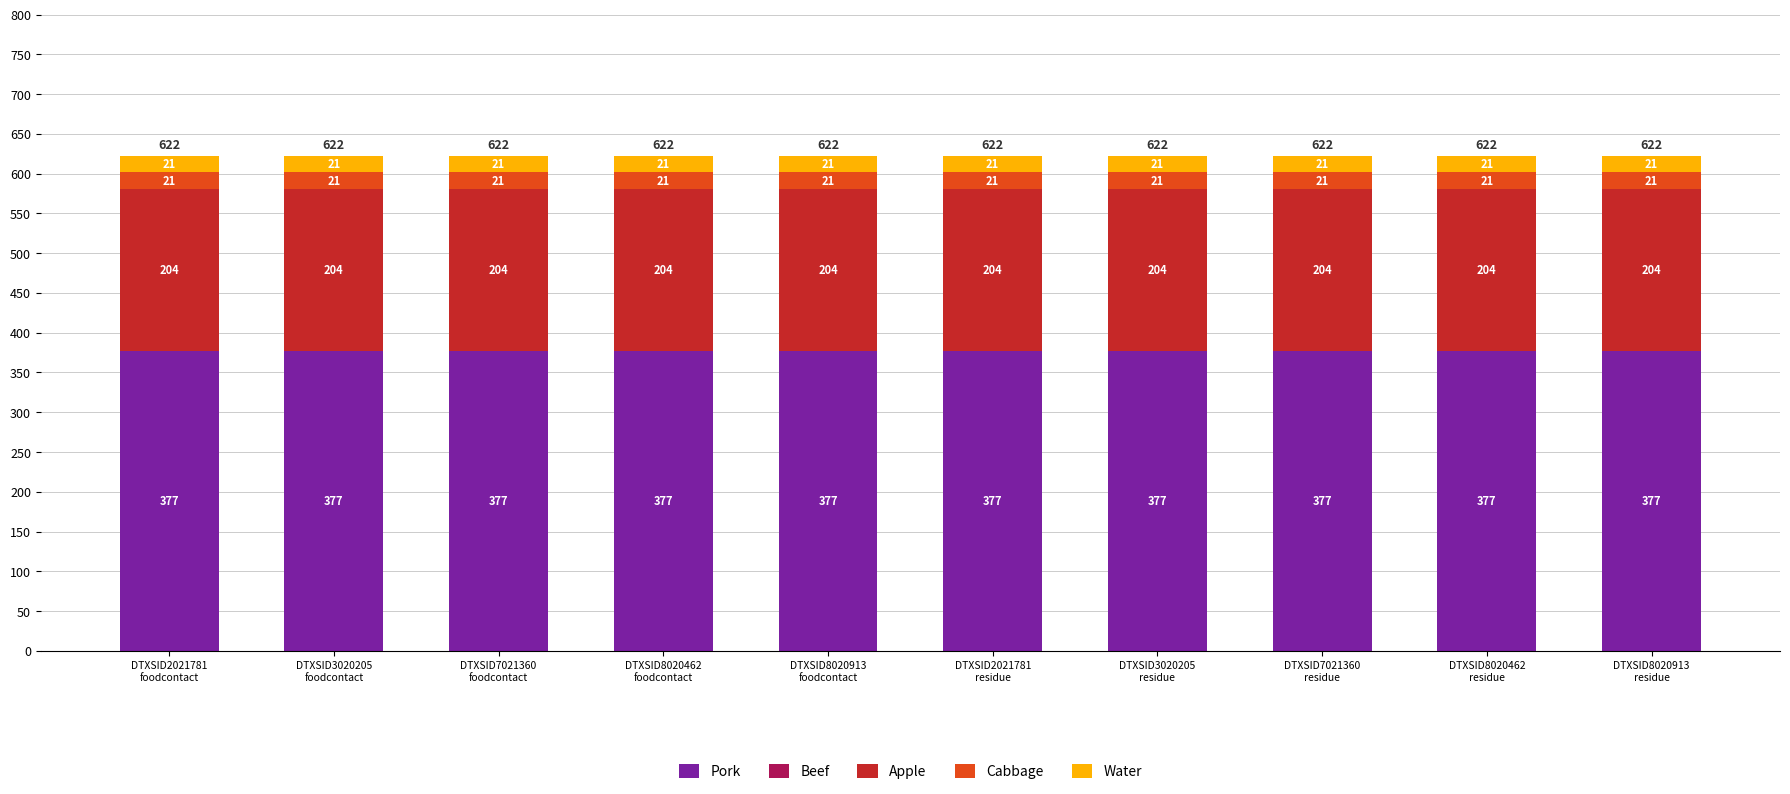

How many bars are there in total?

10